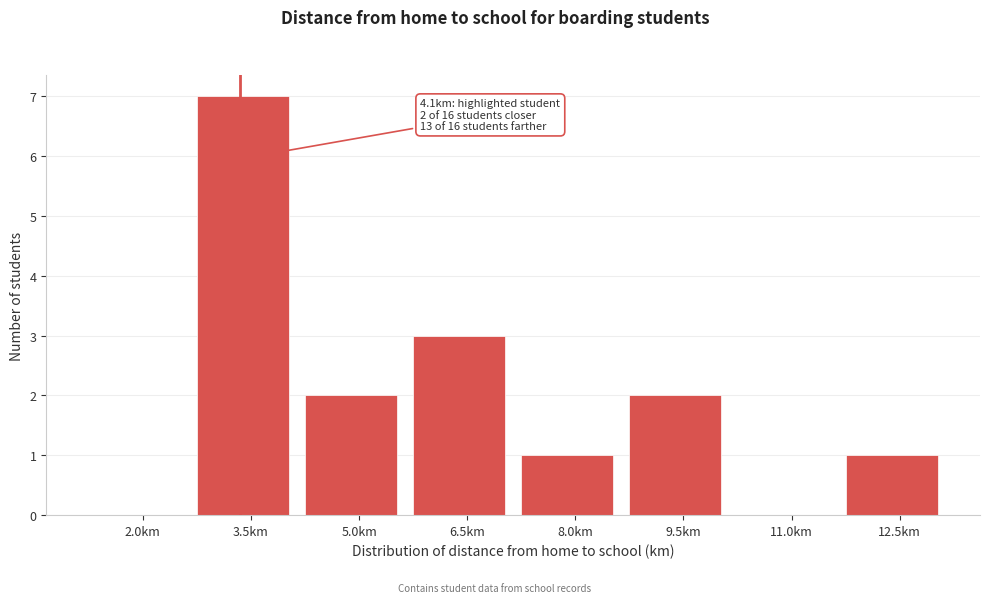

Reading left to right, transcribe all the data shown in this chart.

2.0km=0	3.5km=7	5.0km=2	6.5km=3	8.0km=1	9.5km=2	11.0km=0	12.5km=1